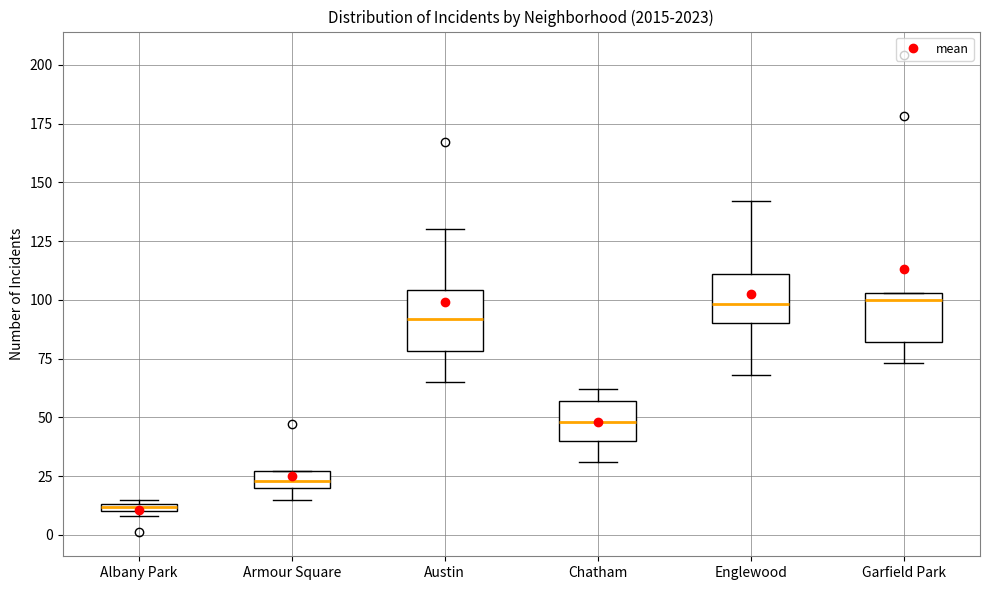

Which box's median line is the lowest?

Albany Park